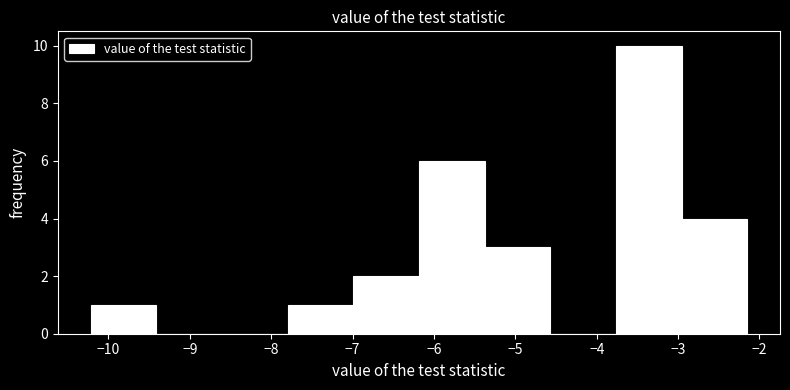

Over which range of the x-axis is the bar tallest?

-3.8 to -3.0